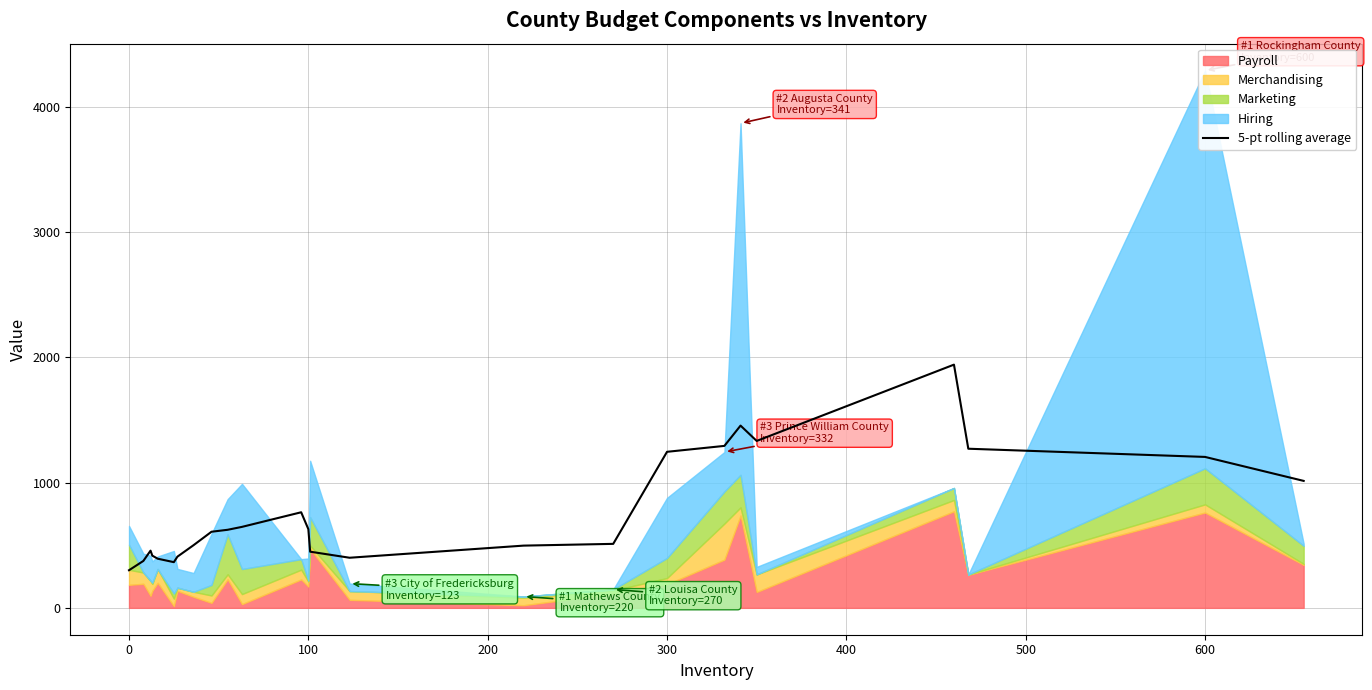

What is the highest value of the 5-pt rolling average series?

1941.4